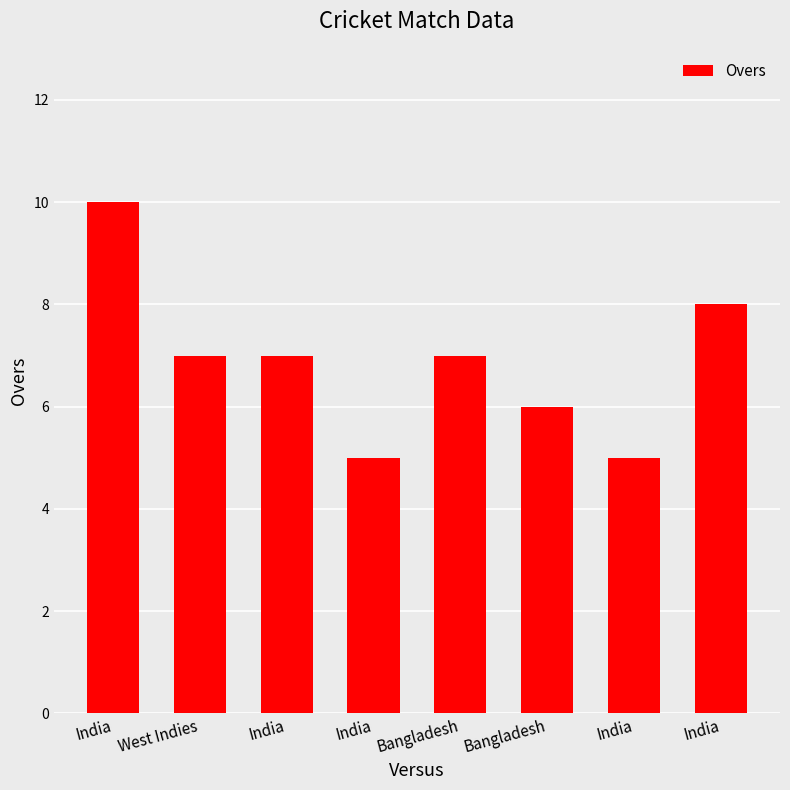

How many series are shown in this chart?

1